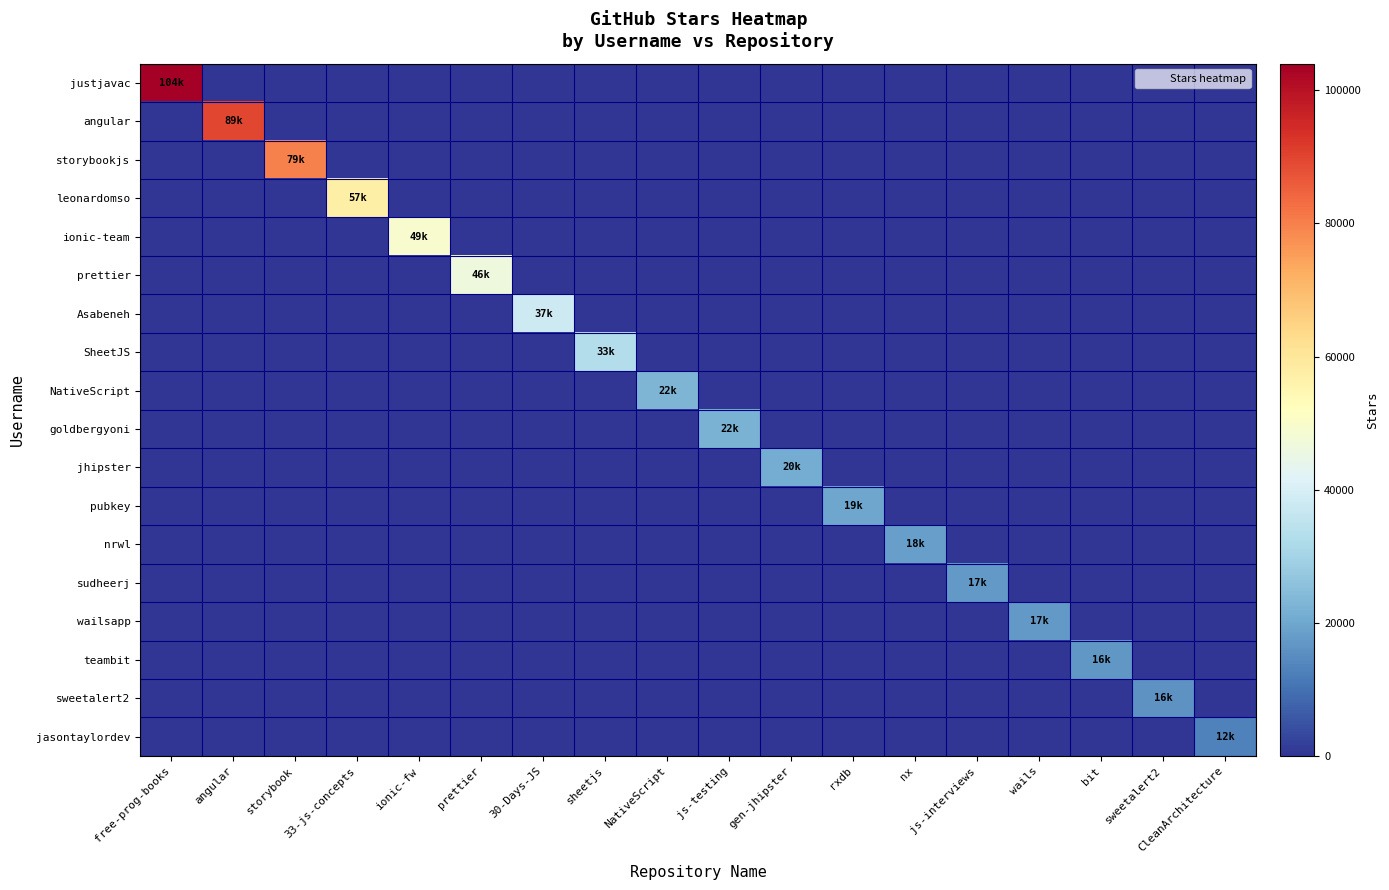

What is the total value across all series at ionic-fw?

49400